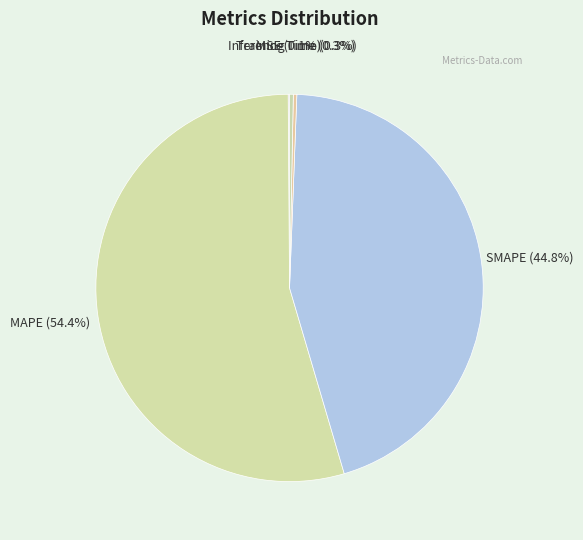

Which category has the biggest portion of the pie?

MAPE